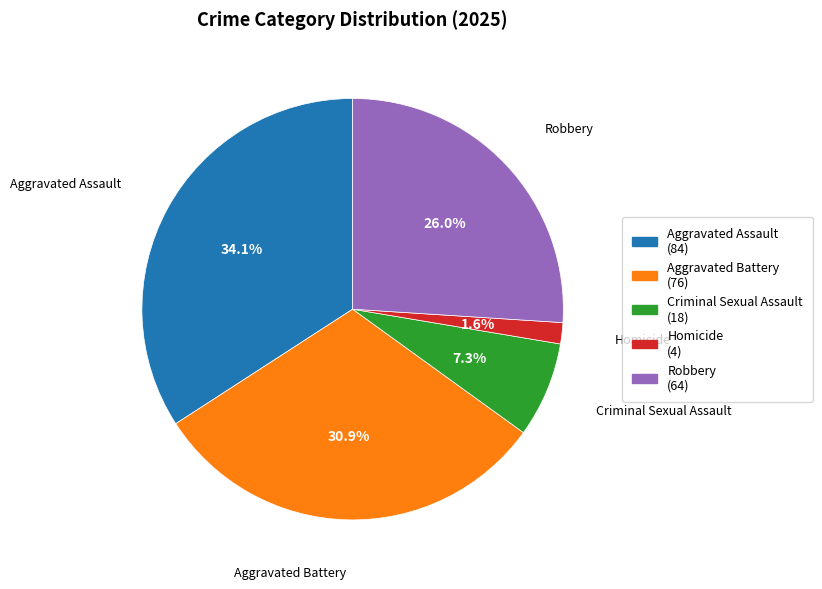

Rank the categories by value from lowest to highest.

Homicide, Criminal Sexual Assault, Robbery, Aggravated Battery, Aggravated Assault